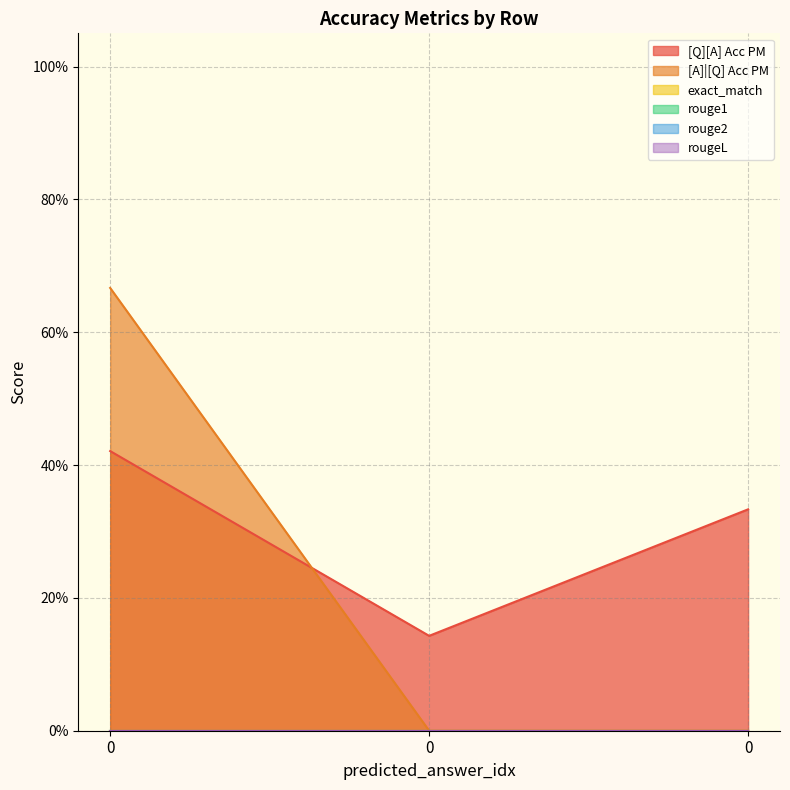

What is the difference between the [A]|[Q] Acc PM values at 0 and 0?

0.7